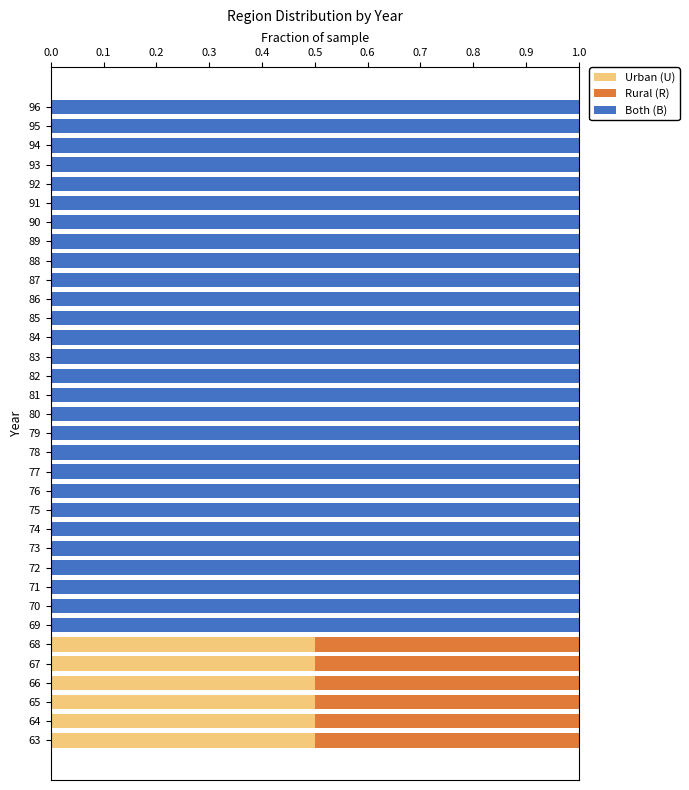

The value of Urban (U) at 90 is -0.3. True or false?

False